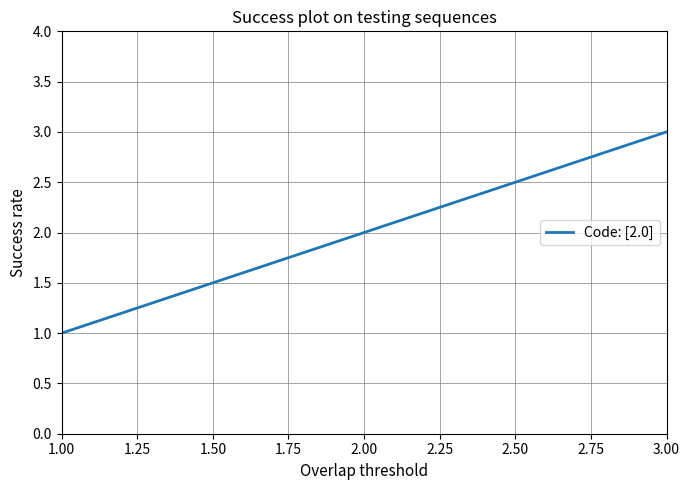

Reading left to right, list all the values displayed in this chart.

1	2	3